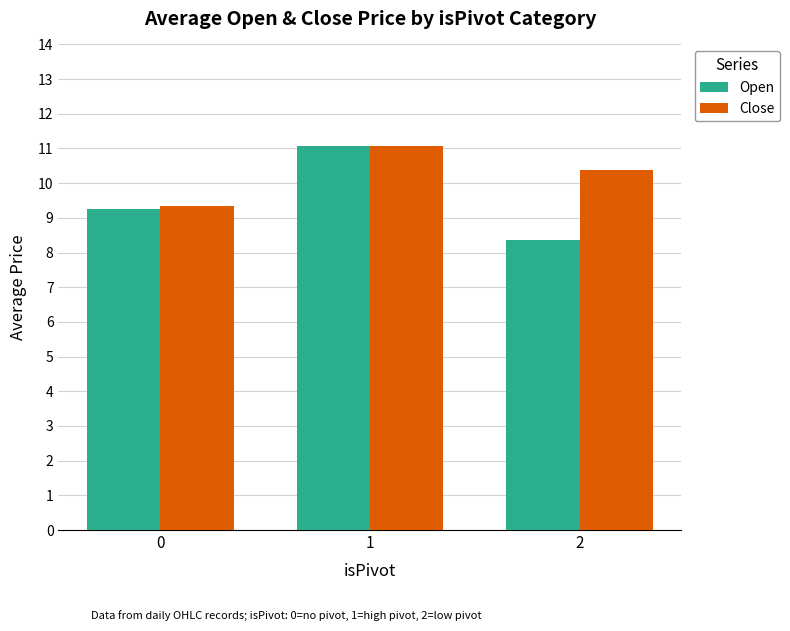

Between 1 and 2, which series saw the biggest shift?

Open